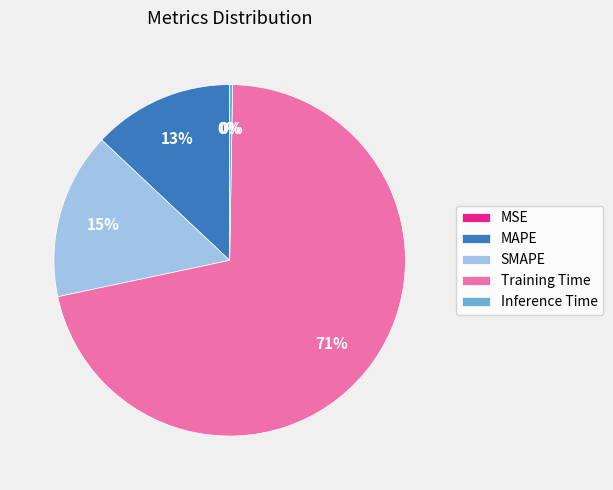

Combined, do MAPE and Training Time account for over 50%?

Yes